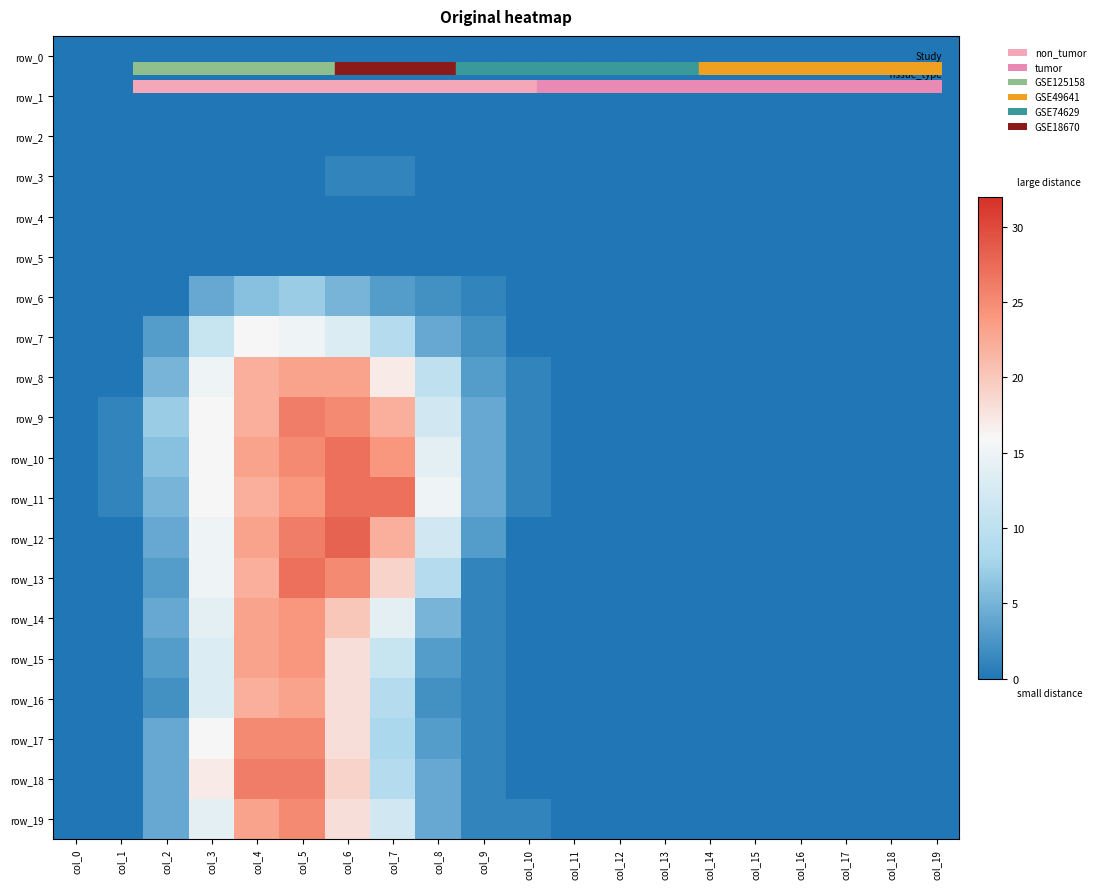

Which has a higher value, col_15 or col_0?

col_15